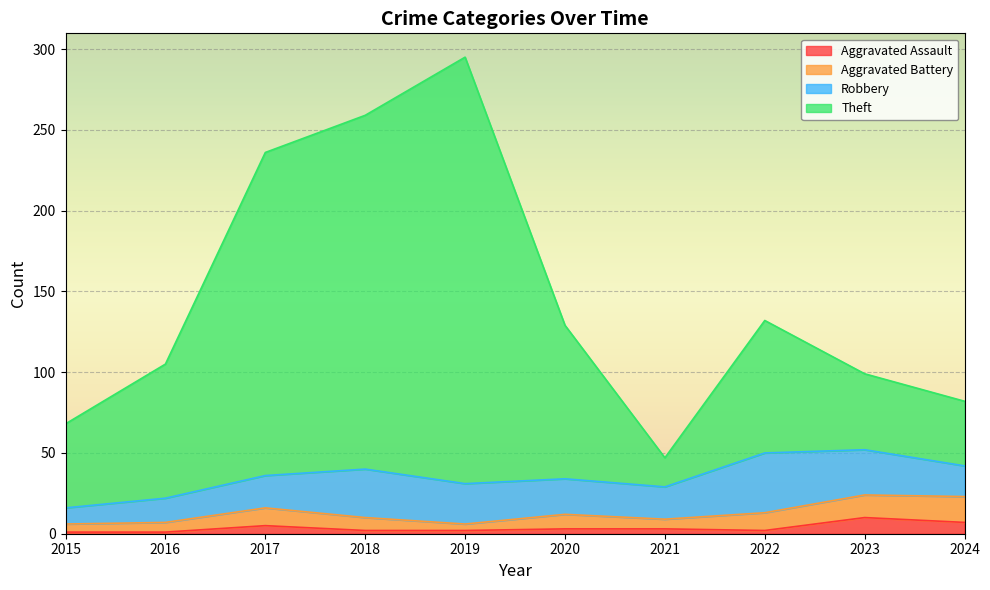

Which series has the largest total across all categories?

Theft